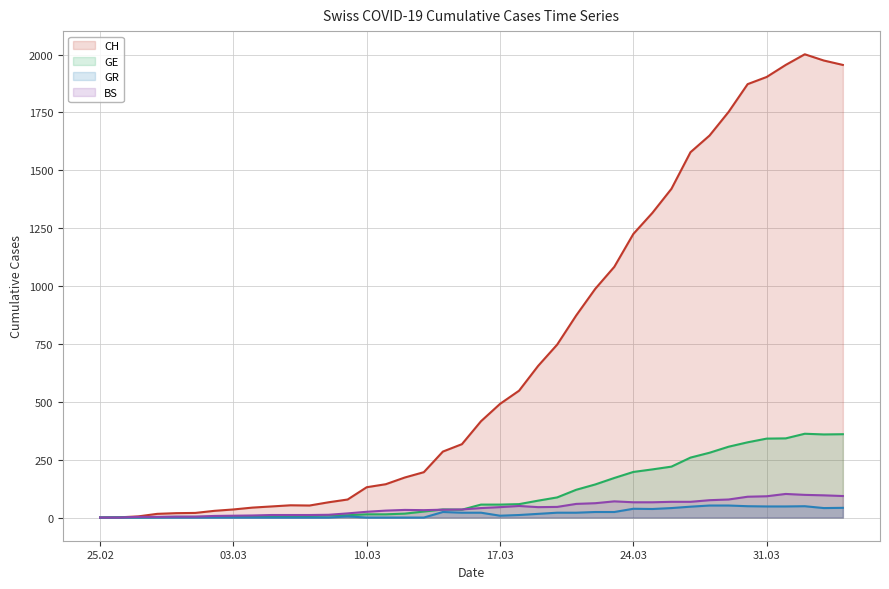

What is the greatest value displayed?

2001